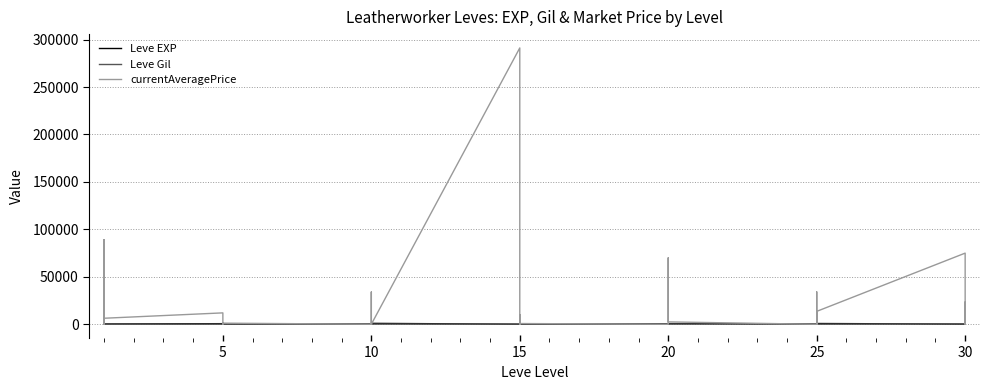

What are all the series names shown in the legend?

Leve EXP, Leve Gil, currentAveragePrice